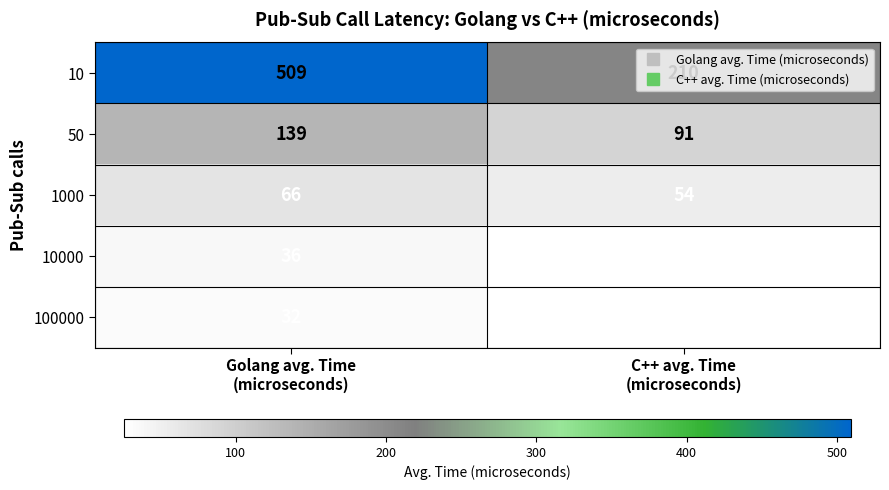

Which series has the widest spread of values?

10